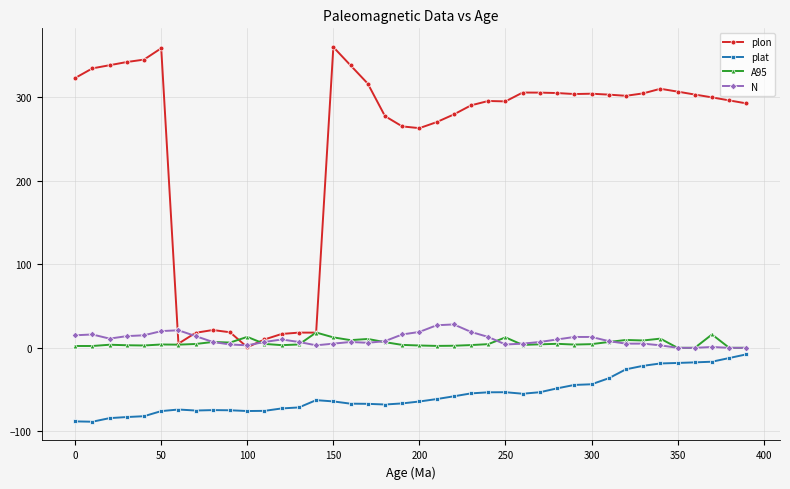

Which series has the largest total across all categories?

plon